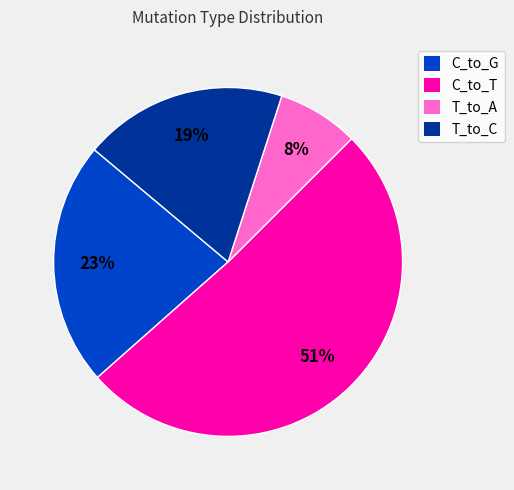

How many segments does this pie chart have?

4